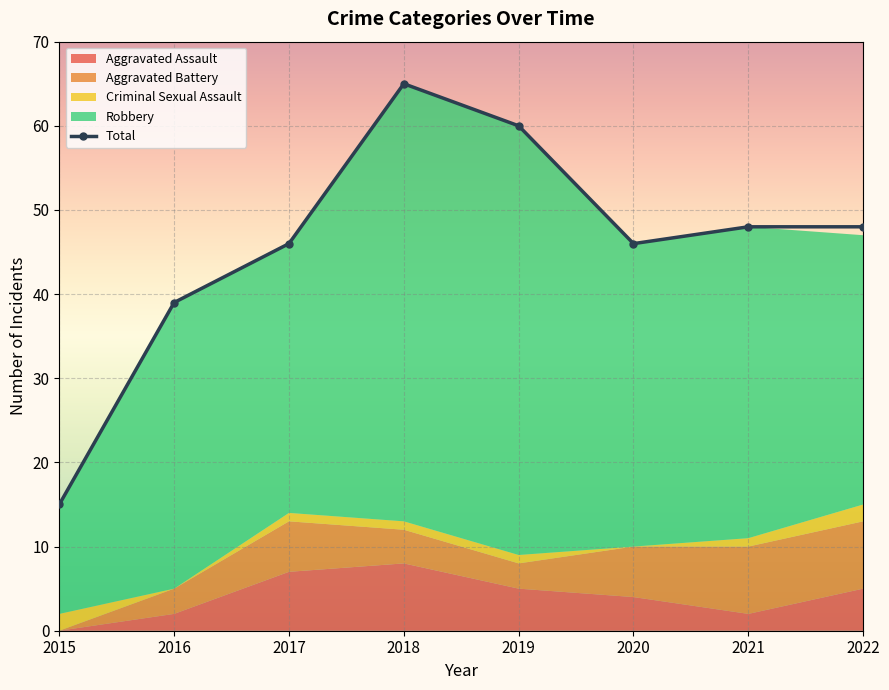

Which label corresponds to the largest value in the chart?

2018